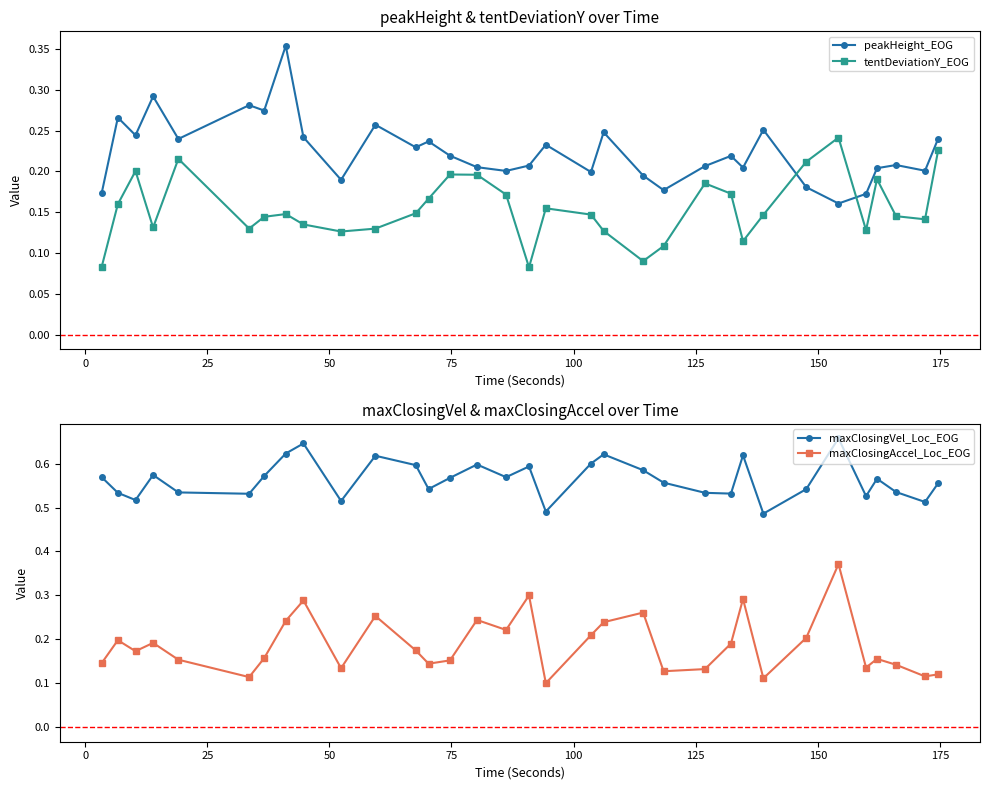

What is the difference between the maximum and minimum values in the maxClosingAccel_Loc_EOG series?

0.3